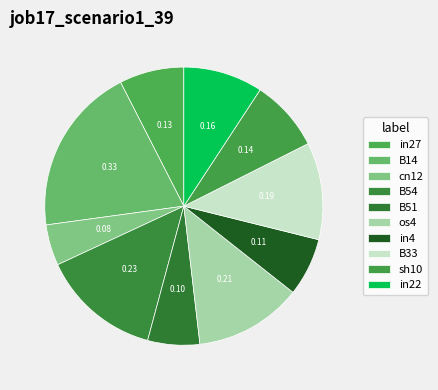

Does any single category account for the majority?

No